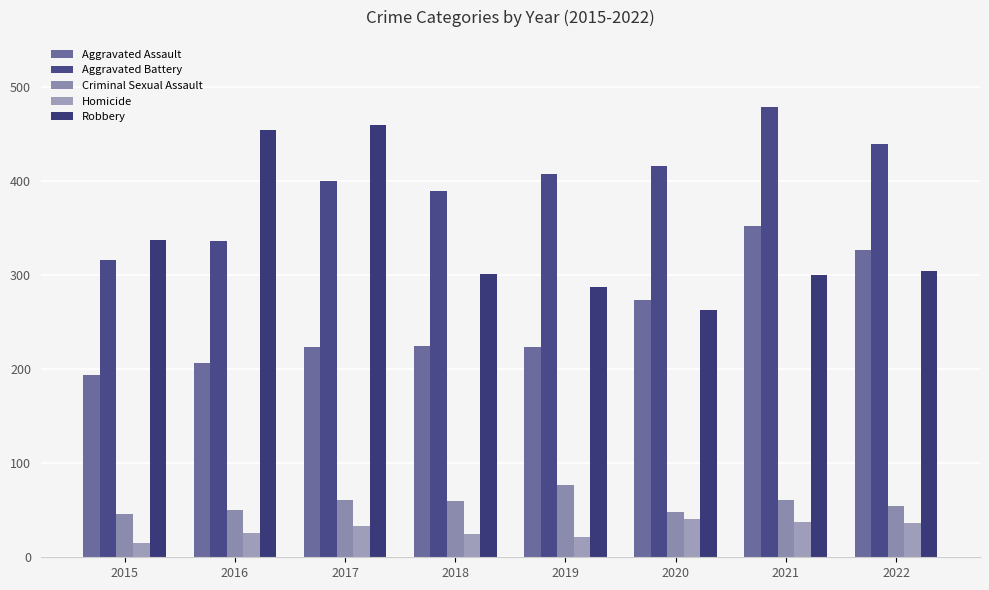

What is the value of the Aggravated Assault bar at the 6th from the left?

273